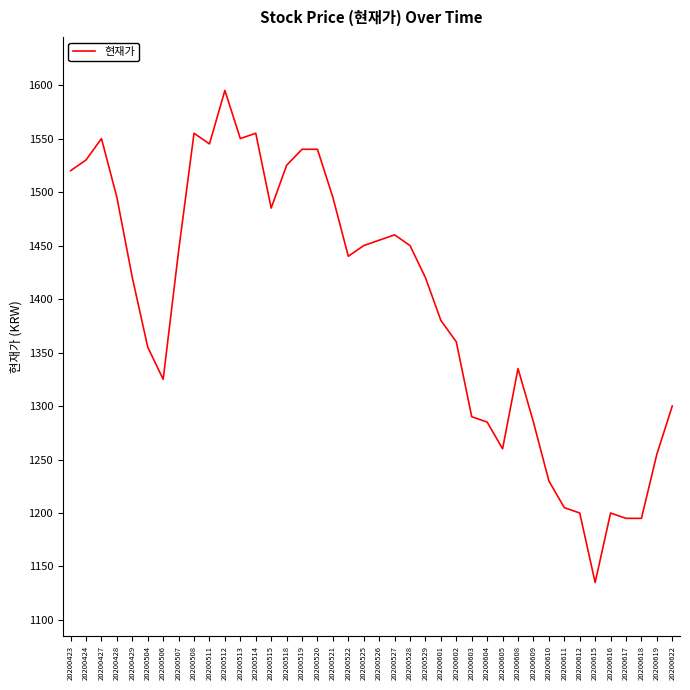

The chart shows a value of 1525 at 20200518. True or false?

True